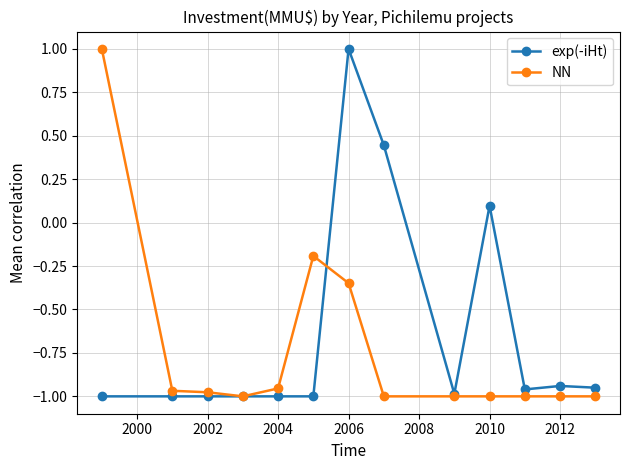

What is the greatest value displayed?

1.0